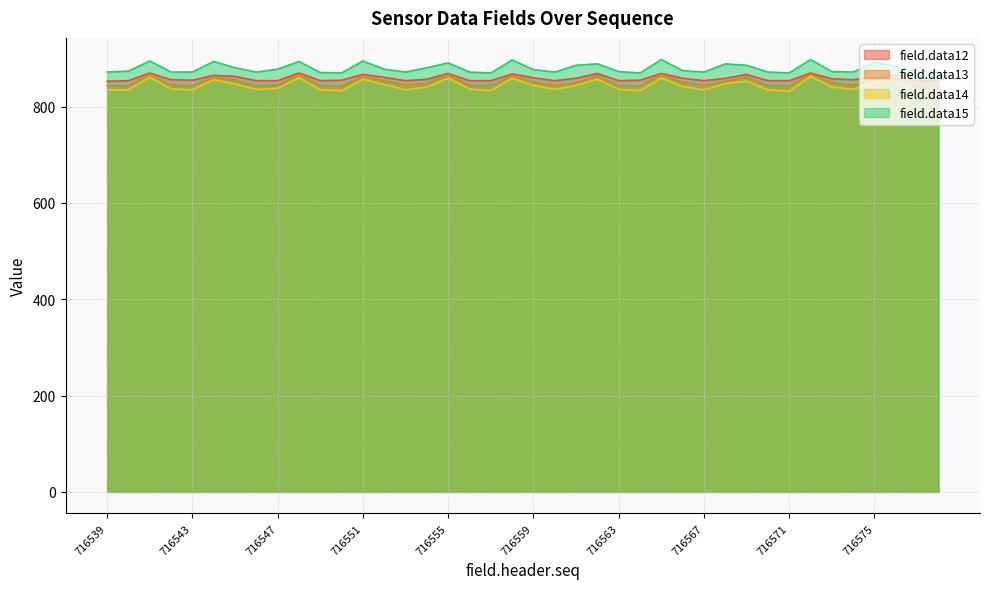

What is the difference between the second highest and minimum values in the field.data15 series?

28